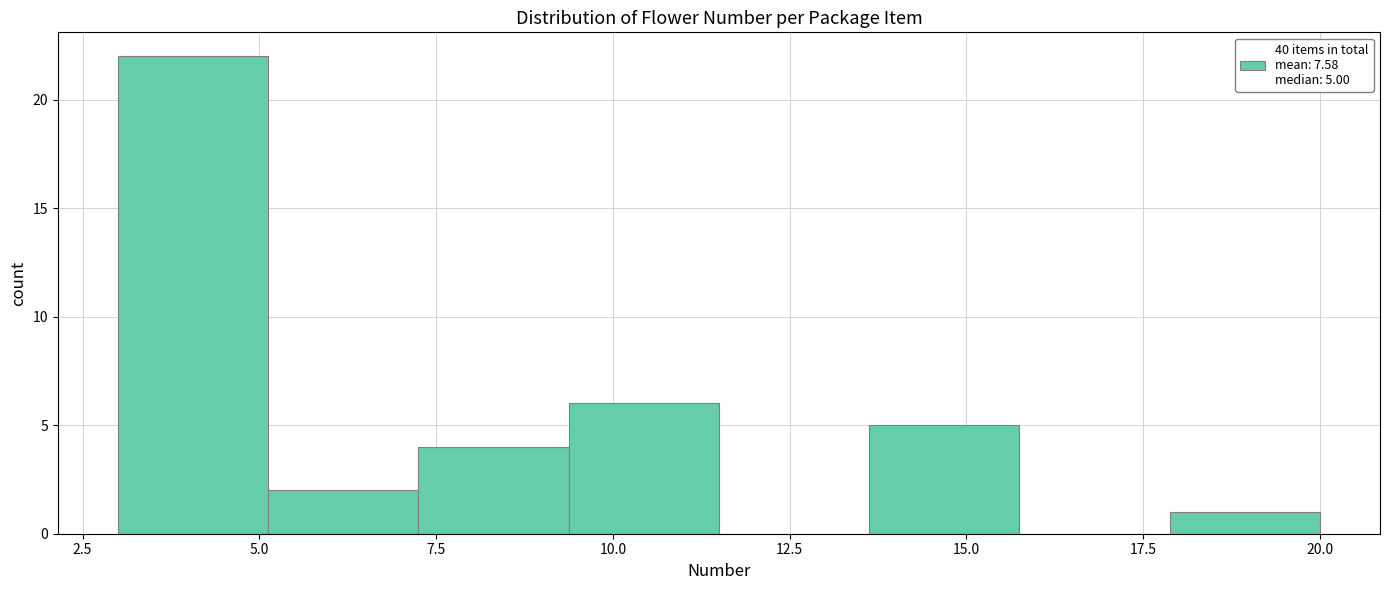

Over which range of the x-axis is the bar tallest?

3.0 to 5.0